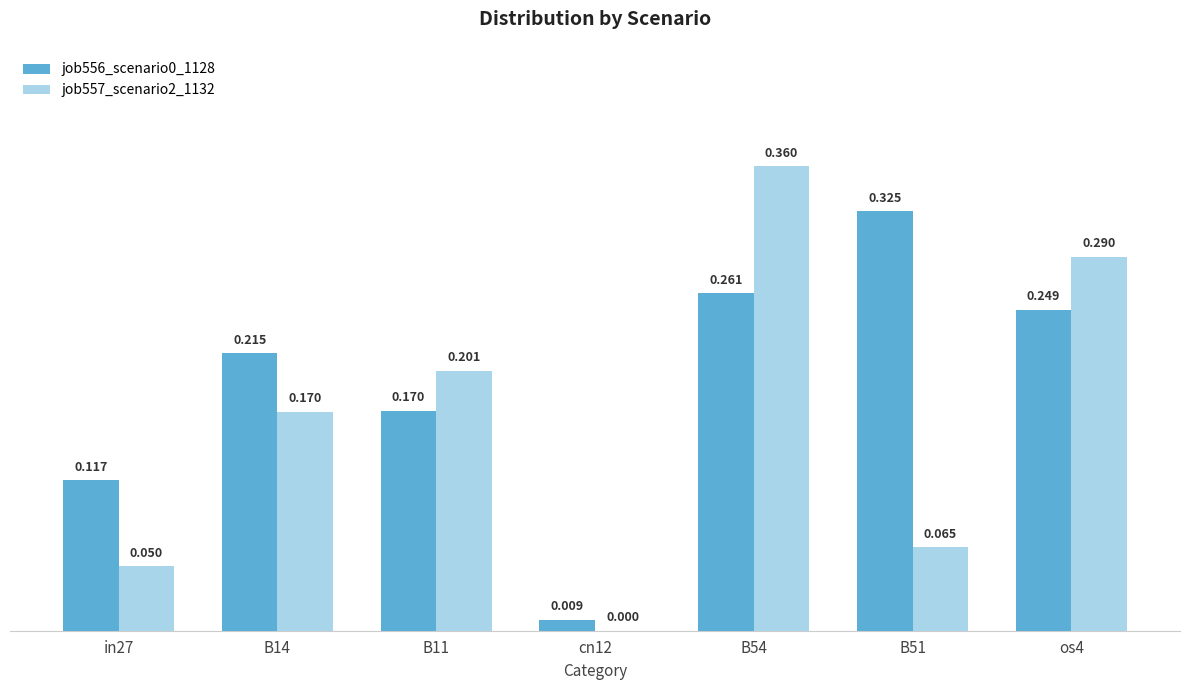

The value of job557_scenario2_1132 at in27 is 0.0. True or false?

True